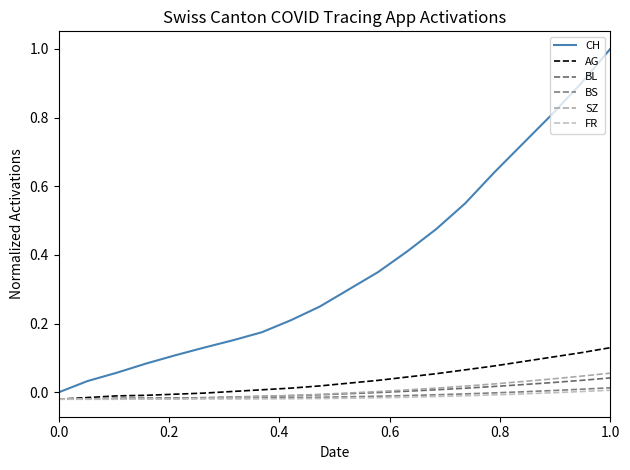

Does the chart have visible grid lines?

No